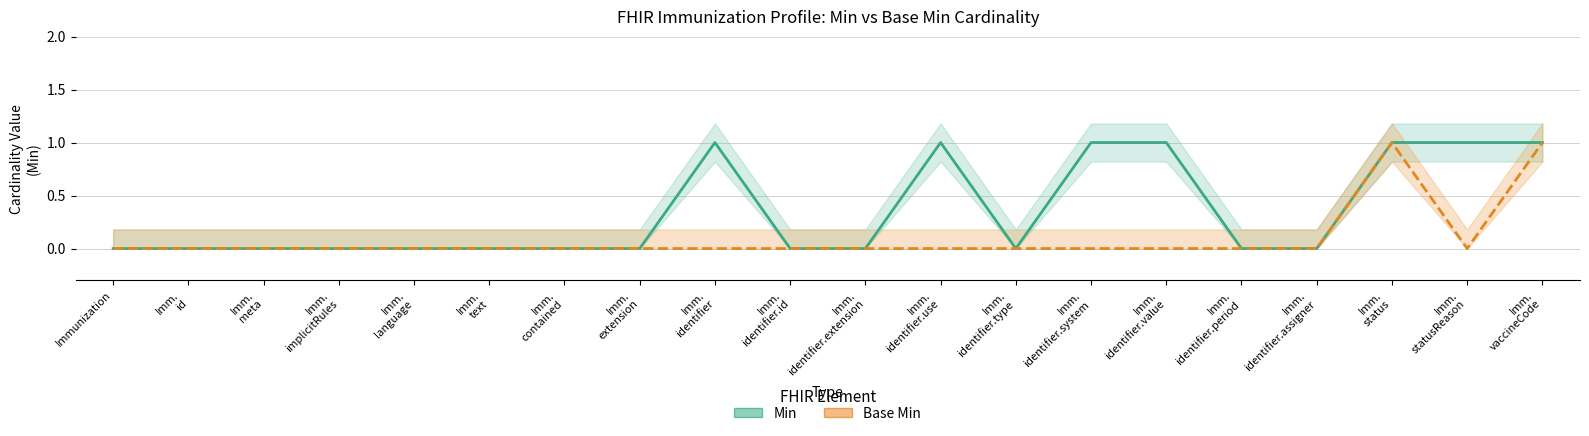

Reading left to right, what are all the values shown in this chart?

Min: 0	0	0	0	0	0	0	0	1	0	0	1	0	1	1	0	0	1	1	1
Base Min: 0	0	0	0	0	0	0	0	0	0	0	0	0	0	0	0	0	1	0	1